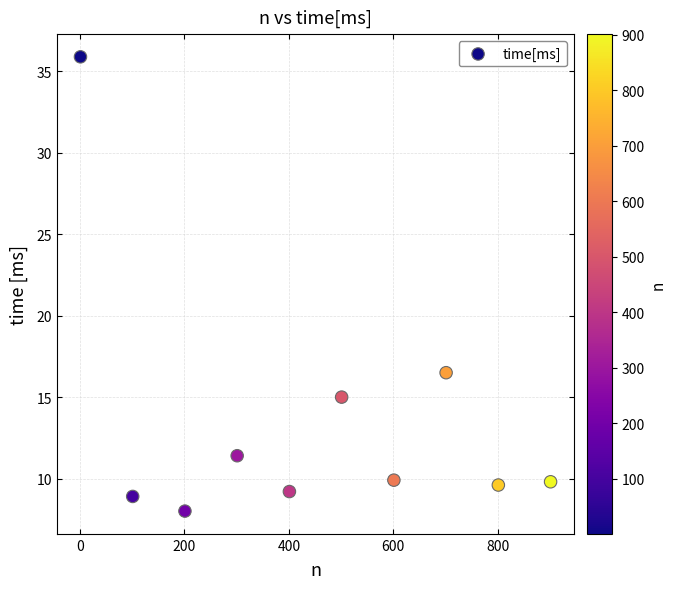

What Y value in the scatter plot is closest to 21?

16.5